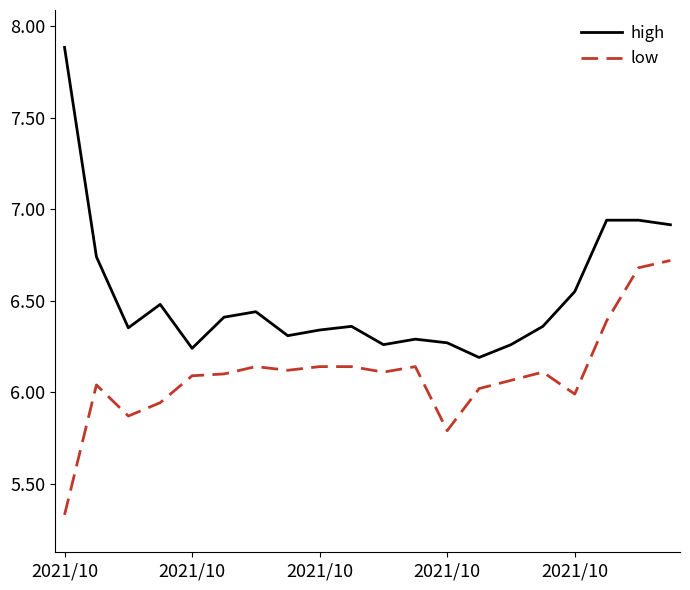

True or false: high and low intersect in this chart.

False